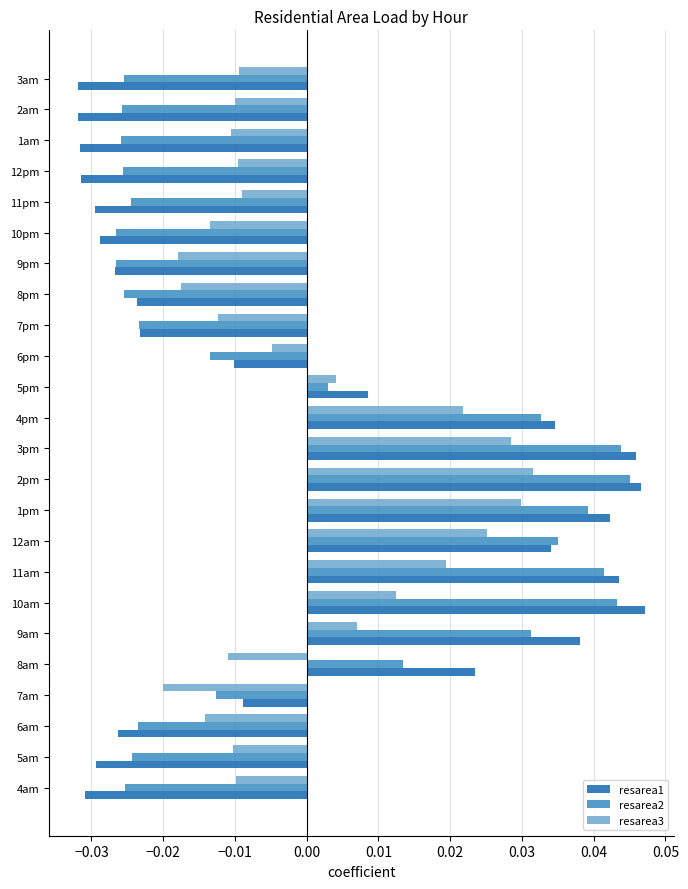

Which series has the largest range (max minus min)?

resarea1